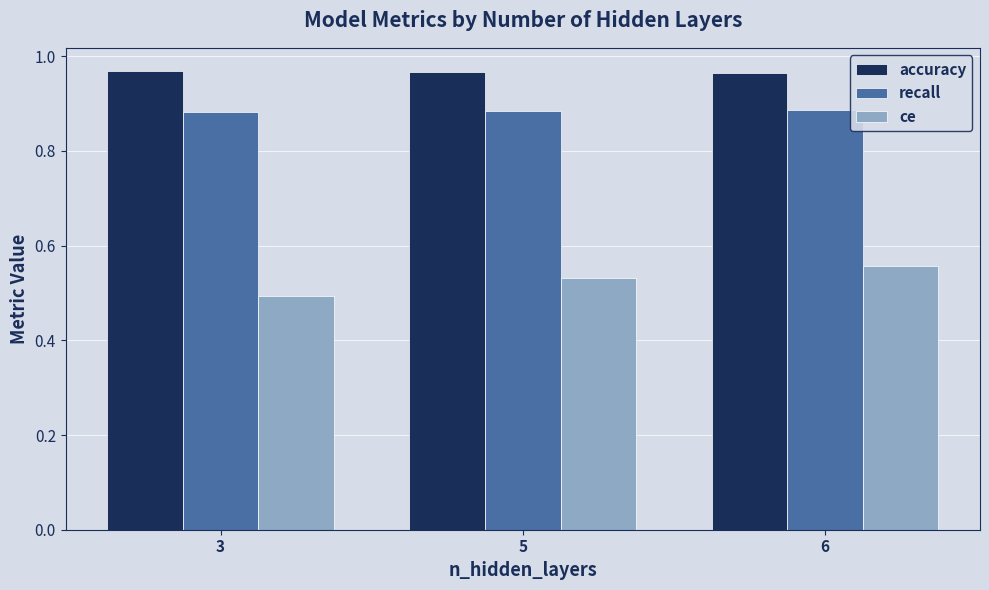

Rank the series by their maximum value, from lowest to highest.

ce, recall, accuracy